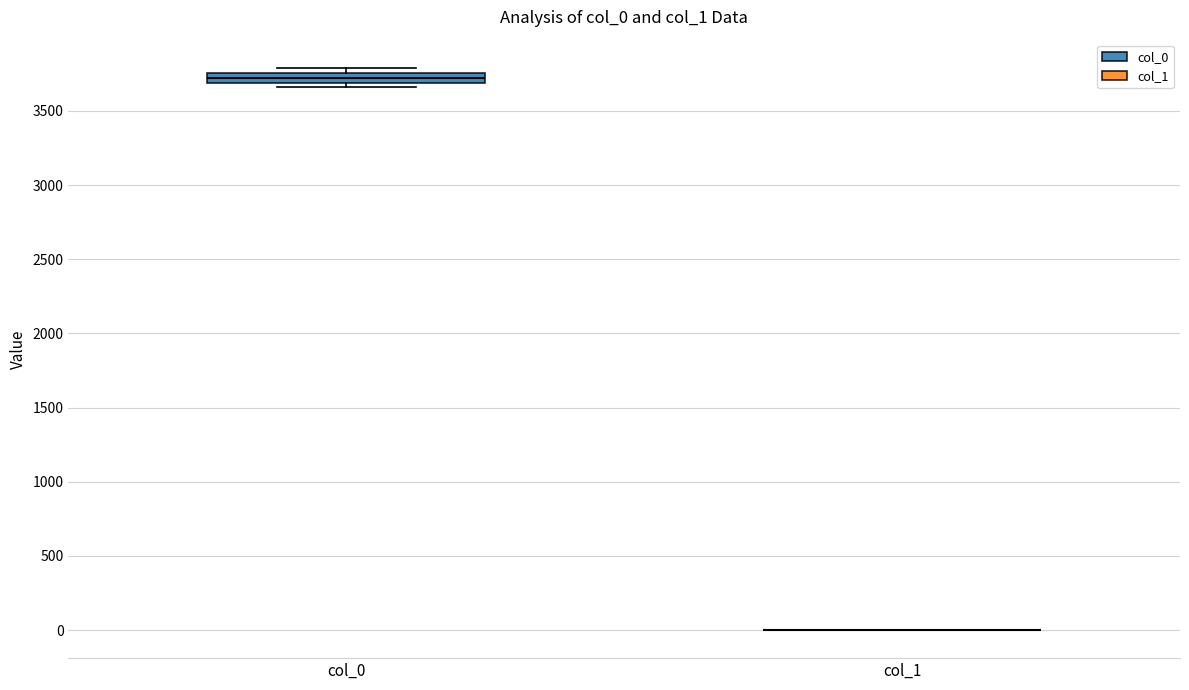

Where is the upper edge of the box for col_0 on the y-axis? The values are not printed on the chart, so give them approximately, as read against the axis.

3750